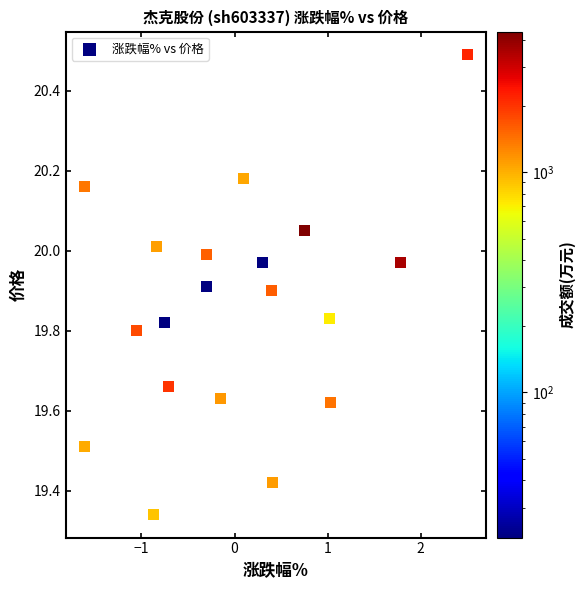

What is the range of X values (max minus min)?

4.1